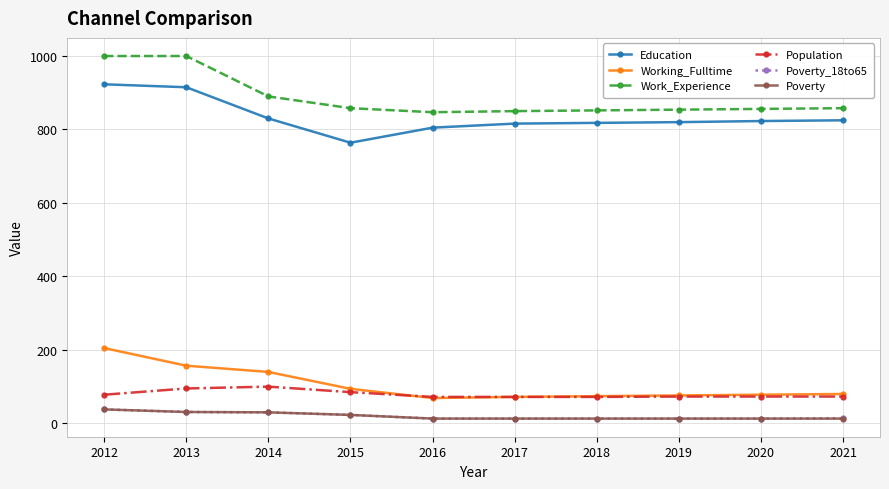

How many lines are shown in the chart?

6